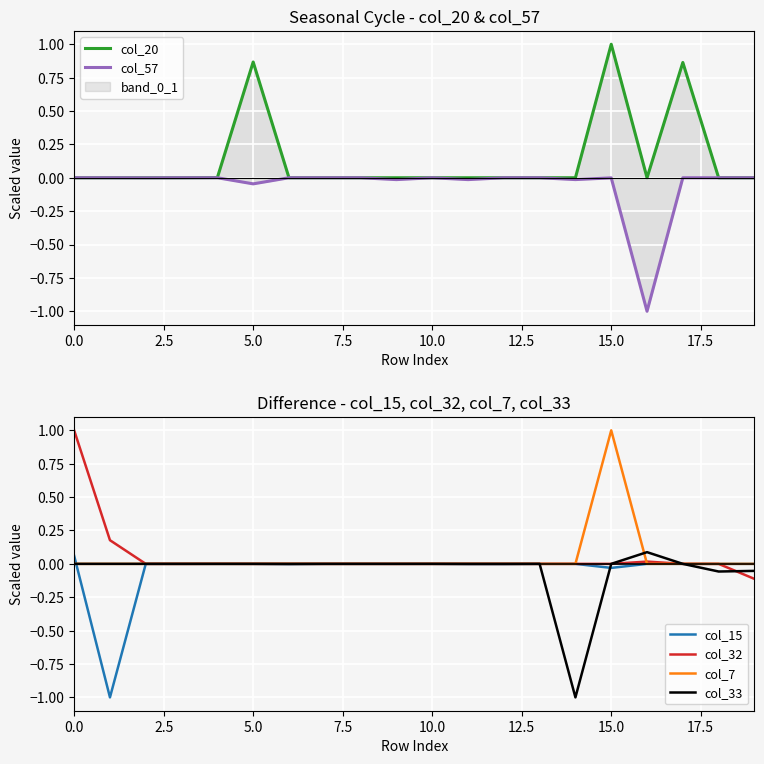

True or false: col_15 has a value of 0.0 at 19.

True